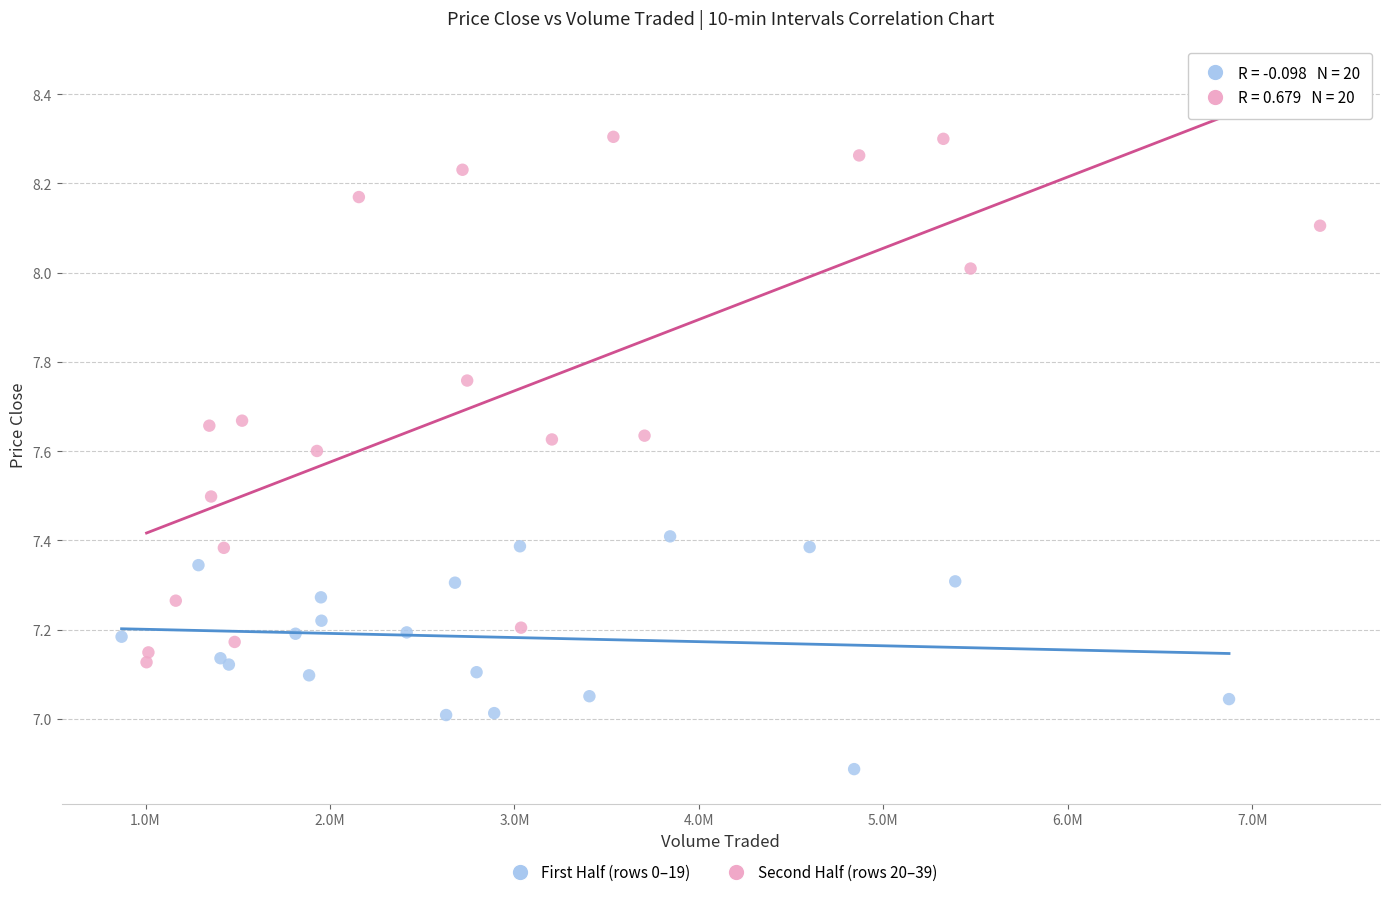

Which series contains the highest Y value?

Second Half (rows 20–39)